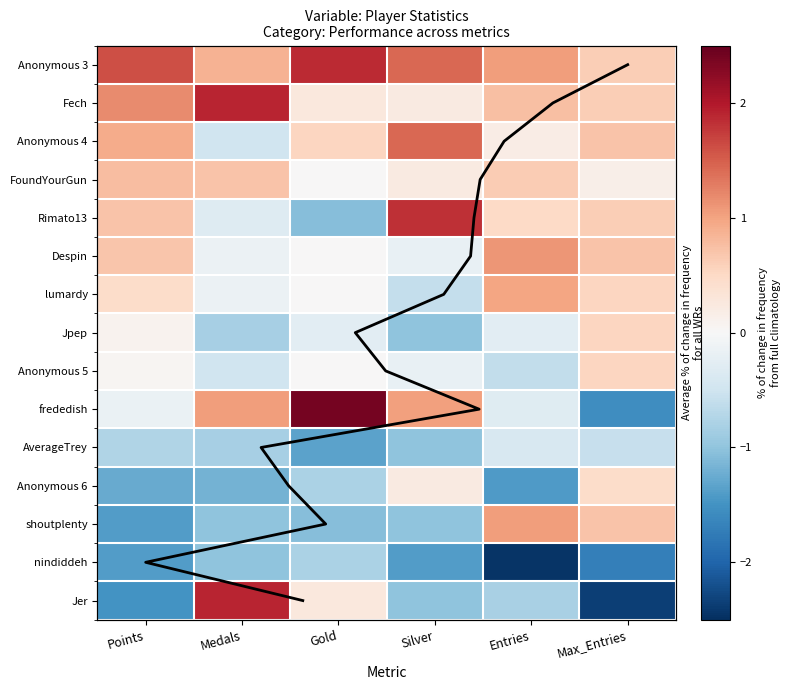

Which category has the lowest value in the Jpep series?

Silver